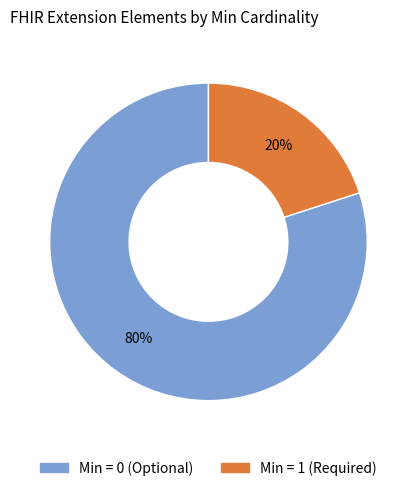

Is there a majority slice in this chart?

Yes